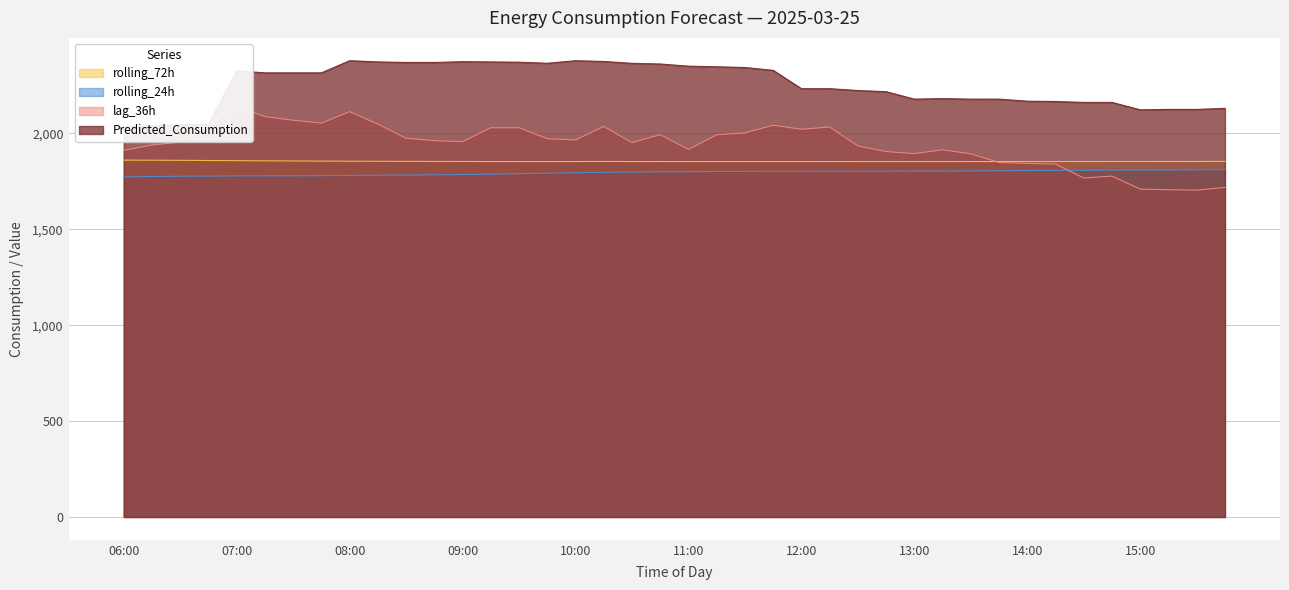

Where does the rolling_24h series first go above 1800?

11:00